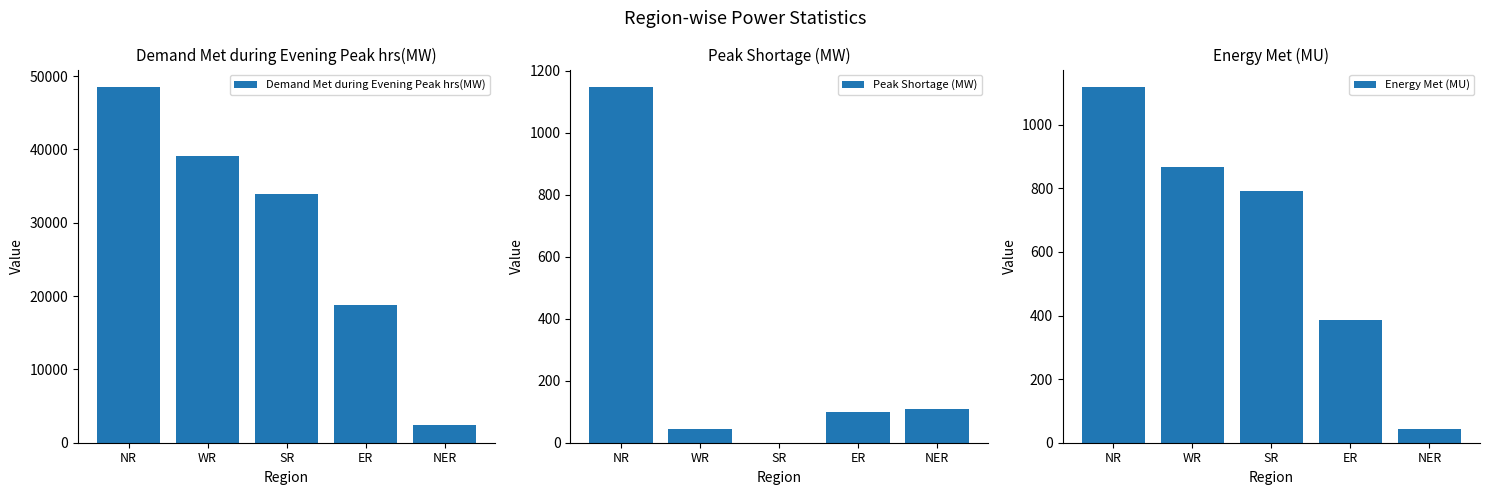

Is the value of Demand Met during Evening Peak hrs(MW) at NR greater than the value of Peak Shortage (MW) at SR?

Yes